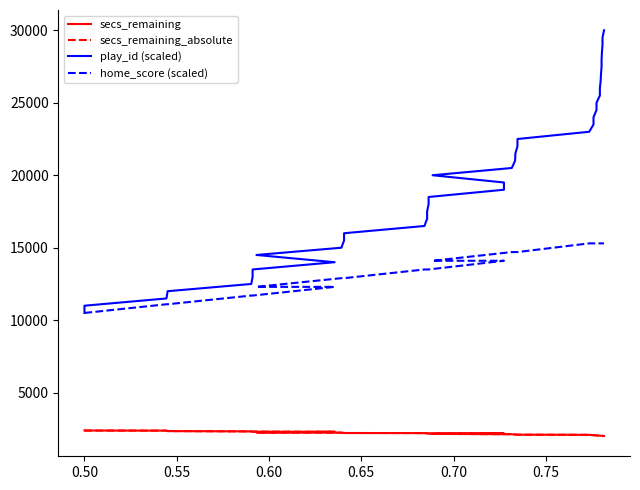

How many lines are shown in the chart?

4